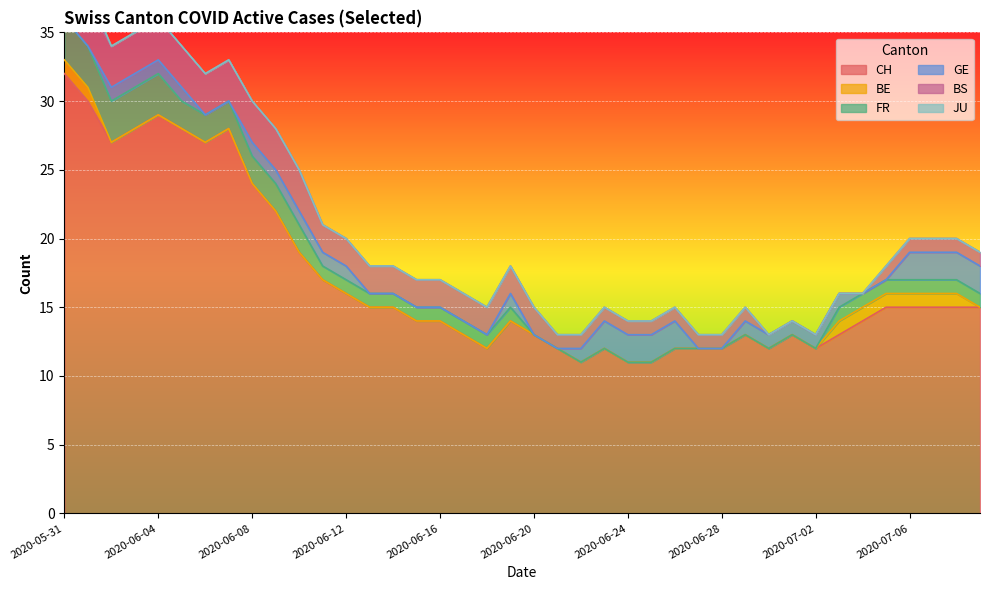

Reading left to right, what are all the values shown in this chart?

CH: 2020-05-31=32	2020-06-01=30	2020-06-02=27	2020-06-03=28	2020-06-04=29	2020-06-05=28	2020-06-06=27	2020-06-07=28	2020-06-08=24	2020-06-09=22	2020-06-10=19	2020-06-11=17	2020-06-12=16	2020-06-13=15	2020-06-14=15	2020-06-15=14	2020-06-16=14	2020-06-17=13	2020-06-18=12	2020-06-19=14	2020-06-20=13	2020-06-21=12	2020-06-22=11	2020-06-23=12	2020-06-24=11	2020-06-25=11	2020-06-26=12	2020-06-27=12	2020-06-28=12	2020-06-29=13	2020-06-30=12	2020-07-01=13	2020-07-02=12	2020-07-03=13	2020-07-04=14	2020-07-05=15	2020-07-06=15	2020-07-07=15	2020-07-08=15	2020-07-09=15
BE: 2020-05-31=1	2020-06-01=1	2020-06-02=0	2020-06-03=0	2020-06-04=0	2020-06-05=0	2020-06-06=0	2020-06-07=0	2020-06-08=0	2020-06-09=0	2020-06-10=0	2020-06-11=0	2020-06-12=0	2020-06-13=0	2020-06-14=0	2020-06-15=0	2020-06-16=0	2020-06-17=0	2020-06-18=0	2020-06-19=0	2020-06-20=0	2020-06-21=0	2020-06-22=0	2020-06-23=0	2020-06-24=0	2020-06-25=0	2020-06-26=0	2020-06-27=0	2020-06-28=0	2020-06-29=0	2020-06-30=0	2020-07-01=0	2020-07-02=0	2020-07-03=1	2020-07-04=1	2020-07-05=1	2020-07-06=1	2020-07-07=1	2020-07-08=1	2020-07-09=0
FR: 2020-05-31=3	2020-06-01=3	2020-06-02=3	2020-06-03=3	2020-06-04=3	2020-06-05=2	2020-06-06=2	2020-06-07=2	2020-06-08=2	2020-06-09=2	2020-06-10=2	2020-06-11=1	2020-06-12=1	2020-06-13=1	2020-06-14=1	2020-06-15=1	2020-06-16=1	2020-06-17=1	2020-06-18=1	2020-06-19=1	2020-06-20=0	2020-06-21=0	2020-06-22=0	2020-06-23=0	2020-06-24=0	2020-06-25=0	2020-06-26=0	2020-06-27=0	2020-06-28=0	2020-06-29=0	2020-06-30=0	2020-07-01=0	2020-07-02=0	2020-07-03=1	2020-07-04=1	2020-07-05=1	2020-07-06=1	2020-07-07=1	2020-07-08=1	2020-07-09=1
GE: 2020-05-31=0	2020-06-01=0	2020-06-02=1	2020-06-03=1	2020-06-04=1	2020-06-05=1	2020-06-06=0	2020-06-07=0	2020-06-08=1	2020-06-09=1	2020-06-10=1	2020-06-11=1	2020-06-12=1	2020-06-13=0	2020-06-14=0	2020-06-15=0	2020-06-16=0	2020-06-17=0	2020-06-18=0	2020-06-19=1	2020-06-20=0	2020-06-21=0	2020-06-22=1	2020-06-23=2	2020-06-24=2	2020-06-25=2	2020-06-26=2	2020-06-27=0	2020-06-28=0	2020-06-29=1	2020-06-30=1	2020-07-01=1	2020-07-02=1	2020-07-03=1	2020-07-04=0	2020-07-05=0	2020-07-06=2	2020-07-07=2	2020-07-08=2	2020-07-09=2
BS: 2020-05-31=3	2020-06-01=3	2020-06-02=3	2020-06-03=3	2020-06-04=3	2020-06-05=3	2020-06-06=3	2020-06-07=3	2020-06-08=3	2020-06-09=3	2020-06-10=3	2020-06-11=2	2020-06-12=2	2020-06-13=2	2020-06-14=2	2020-06-15=2	2020-06-16=2	2020-06-17=2	2020-06-18=2	2020-06-19=2	2020-06-20=2	2020-06-21=1	2020-06-22=1	2020-06-23=1	2020-06-24=1	2020-06-25=1	2020-06-26=1	2020-06-27=1	2020-06-28=1	2020-06-29=1	2020-06-30=0	2020-07-01=0	2020-07-02=0	2020-07-03=0	2020-07-04=0	2020-07-05=1	2020-07-06=1	2020-07-07=1	2020-07-08=1	2020-07-09=1
JU: 2020-05-31=1	2020-06-01=1	2020-06-02=0	2020-06-03=0	2020-06-04=0	2020-06-05=0	2020-06-06=0	2020-06-07=0	2020-06-08=0	2020-06-09=0	2020-06-10=0	2020-06-11=0	2020-06-12=0	2020-06-13=0	2020-06-14=0	2020-06-15=0	2020-06-16=0	2020-06-17=0	2020-06-18=0	2020-06-19=0	2020-06-20=0	2020-06-21=0	2020-06-22=0	2020-06-23=0	2020-06-24=0	2020-06-25=0	2020-06-26=0	2020-06-27=0	2020-06-28=0	2020-06-29=0	2020-06-30=0	2020-07-01=0	2020-07-02=0	2020-07-03=0	2020-07-04=0	2020-07-05=0	2020-07-06=0	2020-07-07=0	2020-07-08=0	2020-07-09=0